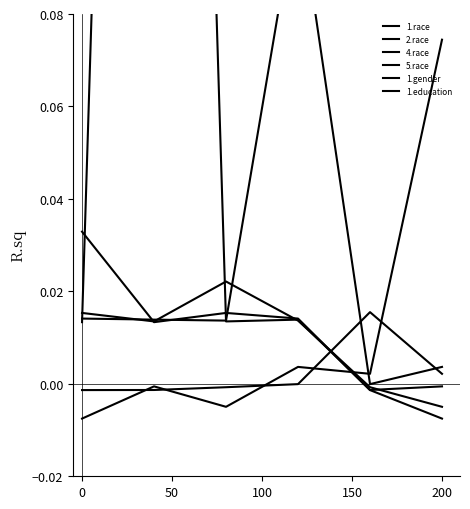

In 4.race, how many points are lower than both neighbors (excluding endpoints)?

1